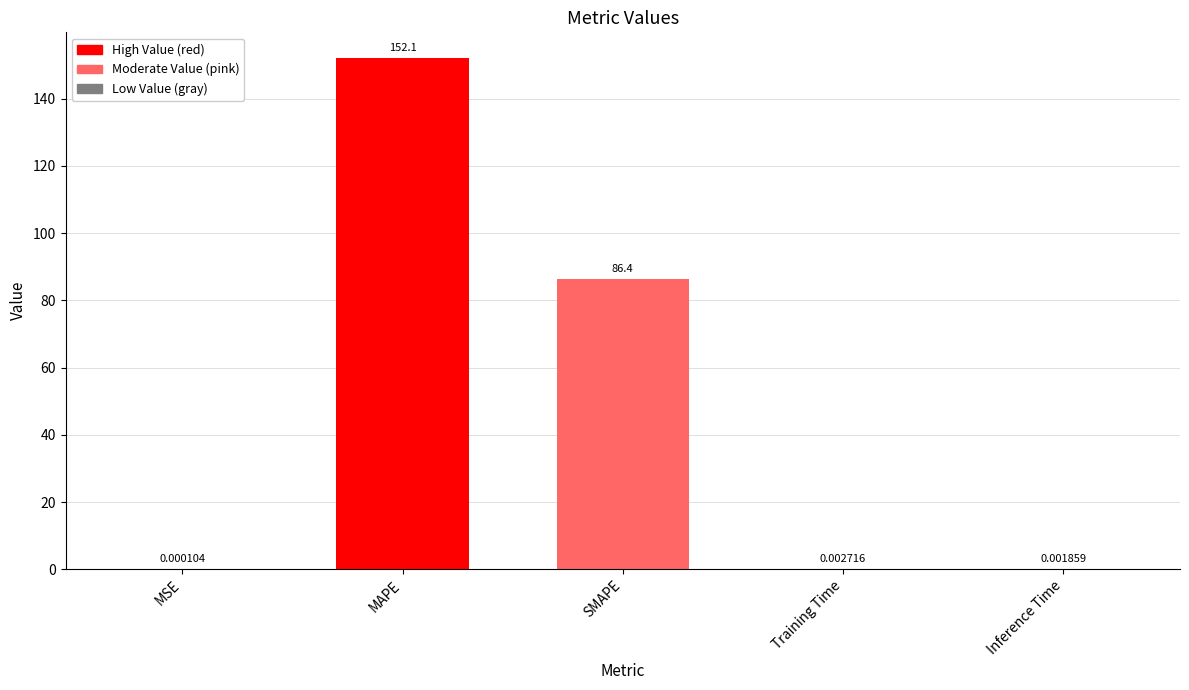

What is the greatest value displayed?

152.1